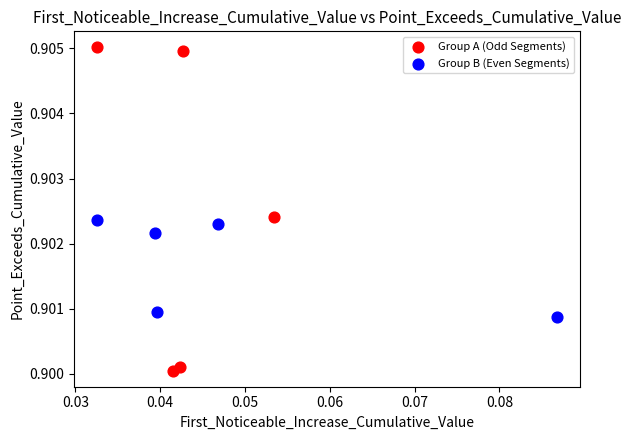

Which series has the widest spread of Y values?

Group A (Odd Segments)